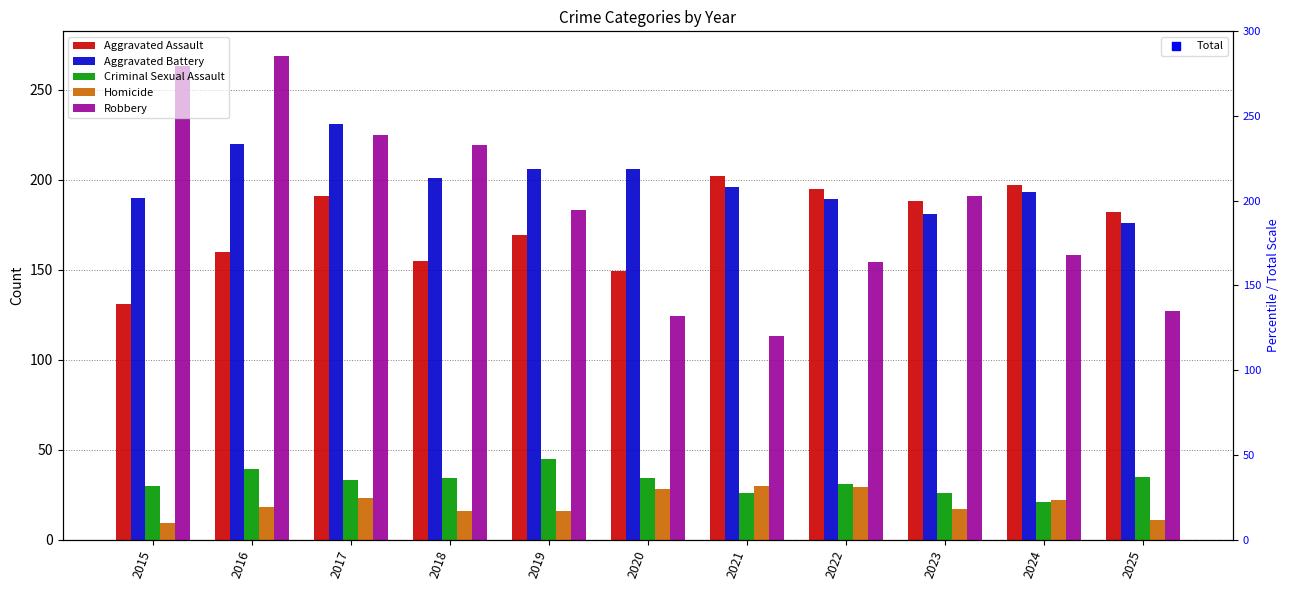

Which series reaches the minimum Y coordinate?

Homicide